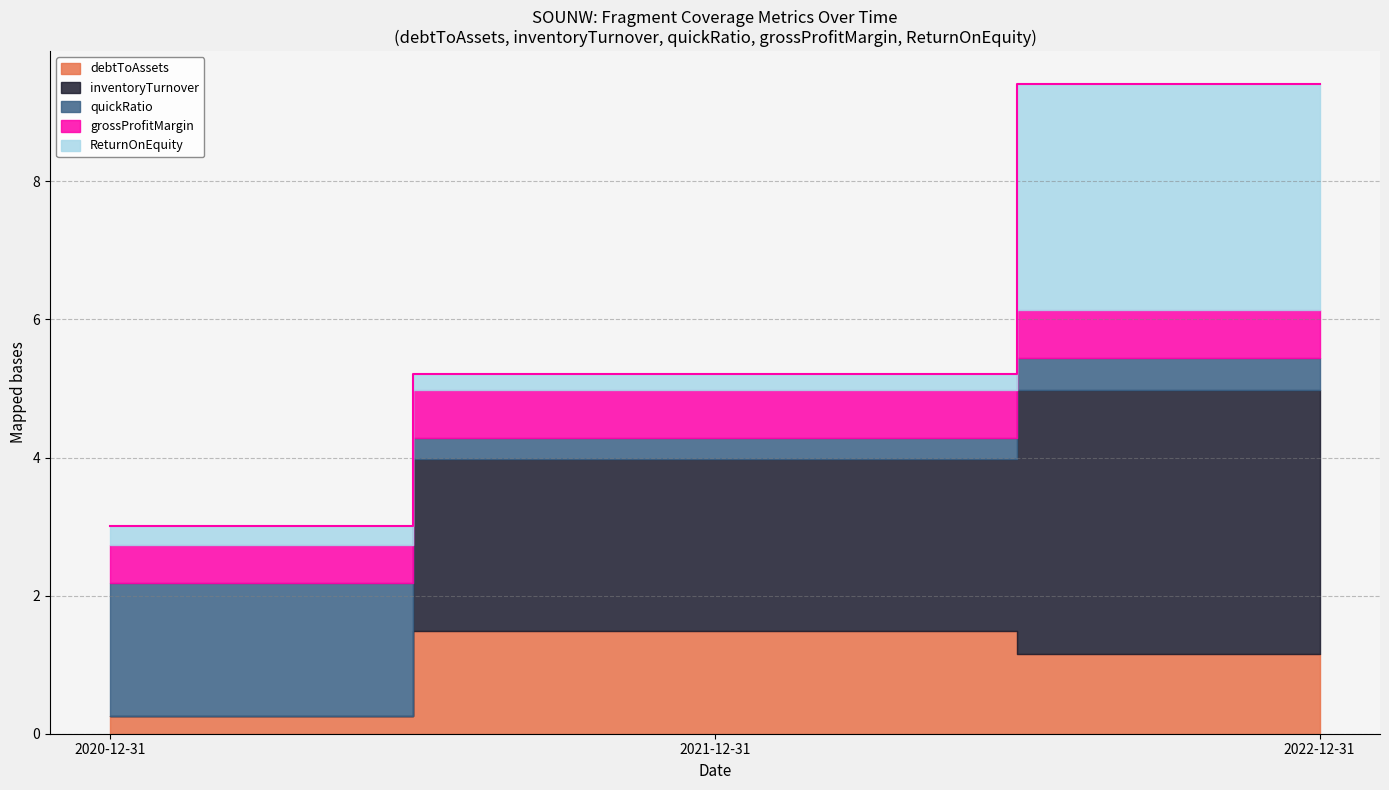

Read the ReturnOnEquity value at 2020-12-31.

0.3